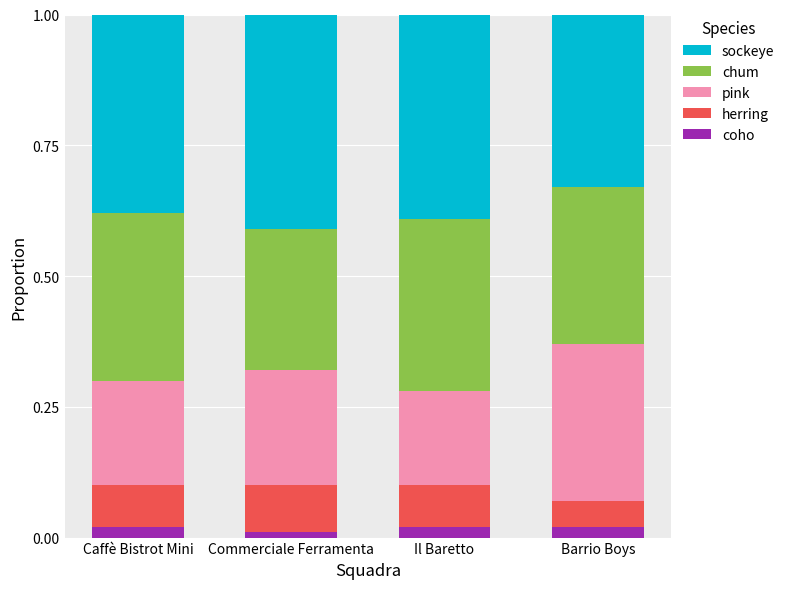

What is the total value across all series at Caffè Bistrot Mini?

1.0